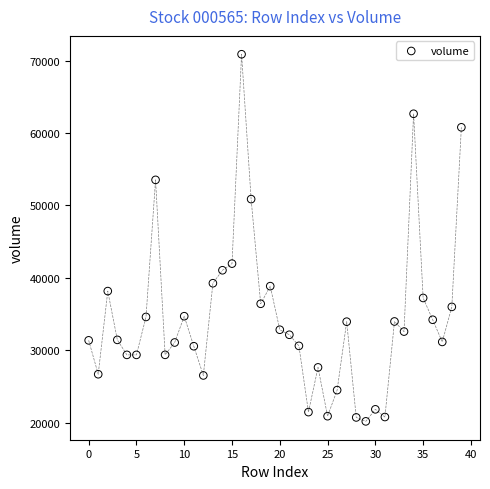

What is the range of Y values (max minus min)?

50714